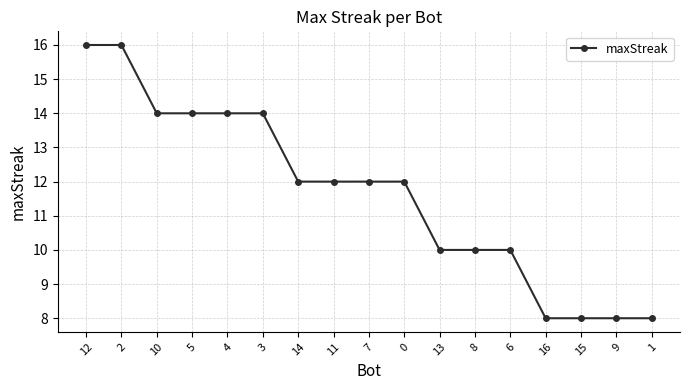

What is the difference between the second highest and minimum values?

8